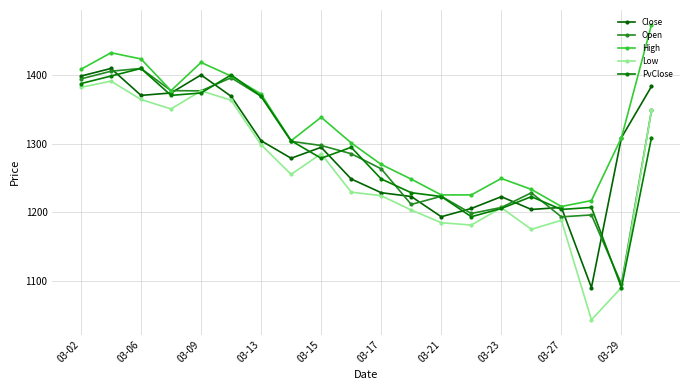

What is the average value of the Low series?

1257.3